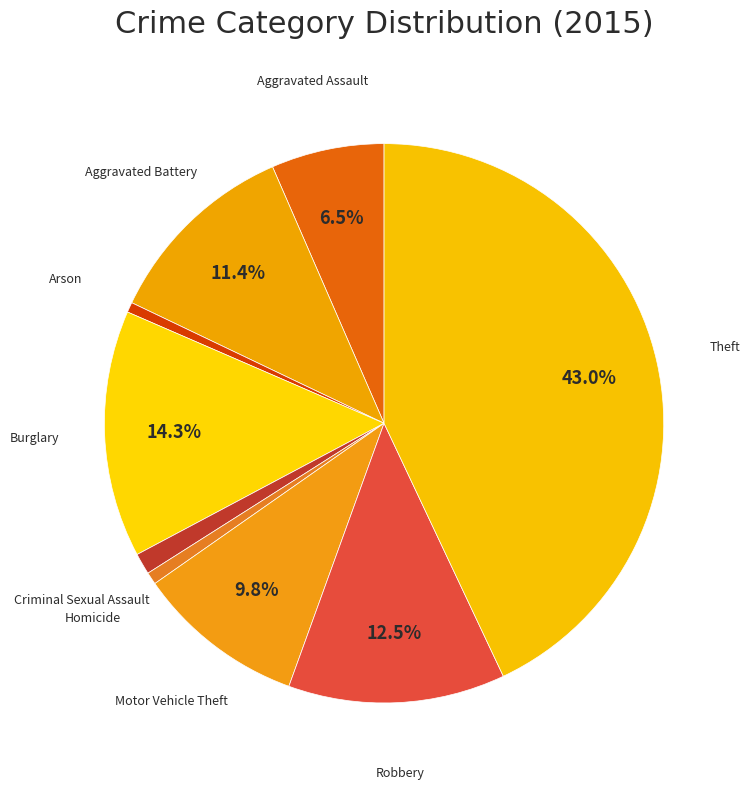

How many slices are in this pie chart?

9